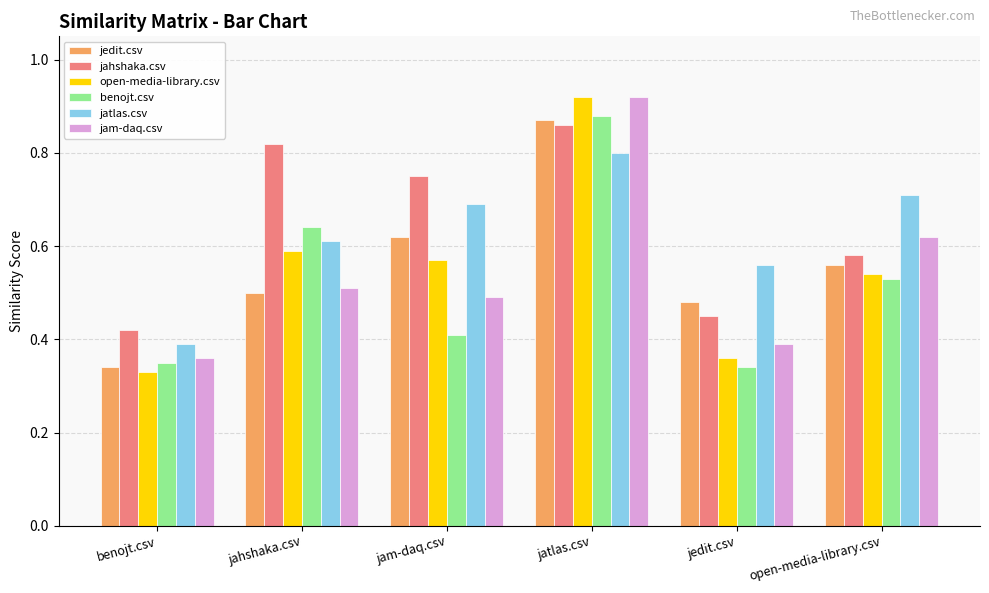

At which label is jatlas.csv closest to 0?

benojt.csv